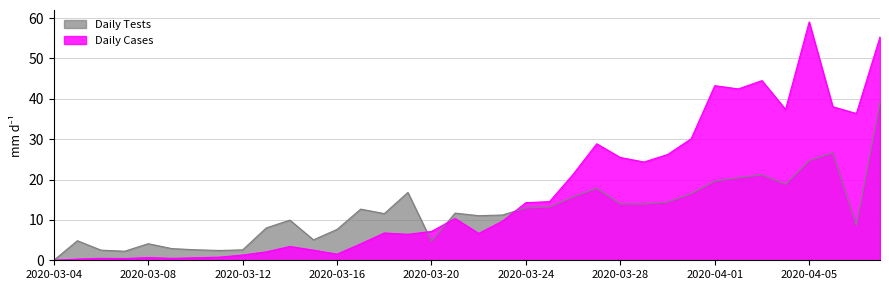

Which series has the widest spread of values?

Daily Cases